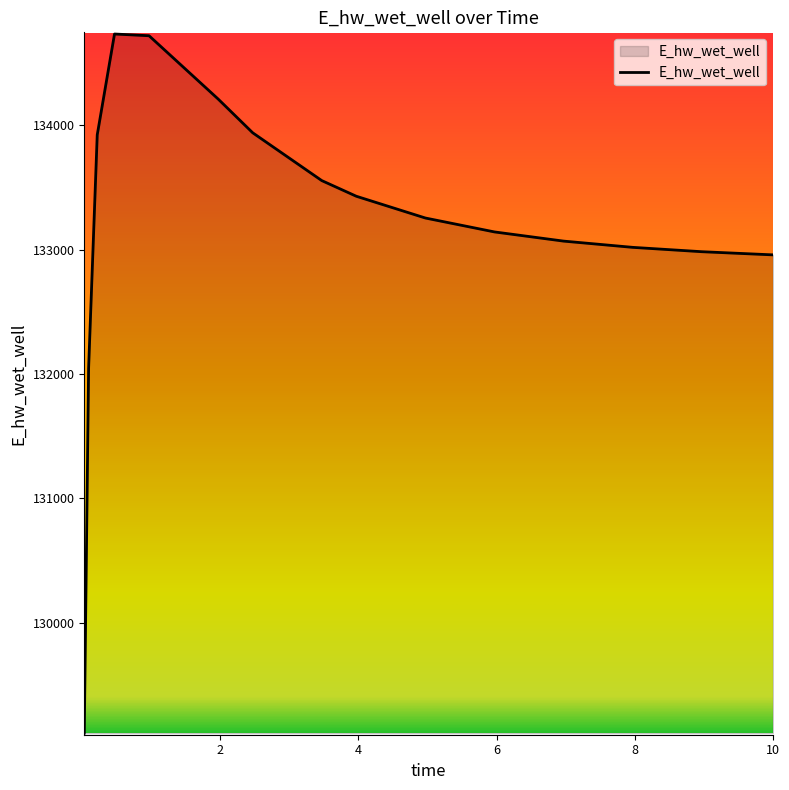

What is the minimum value shown in the chart?

129110.0